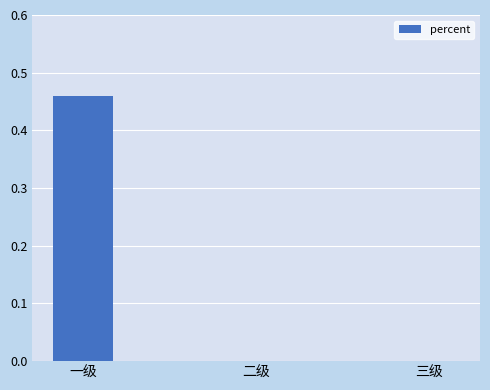

Which category has the highest value across all series?

一级